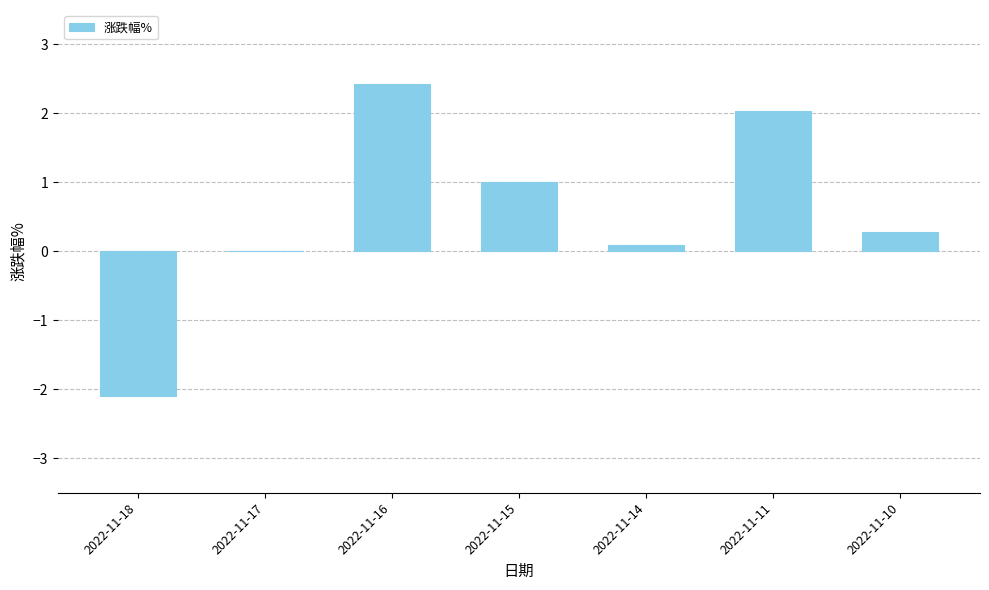

Approximately how many times larger is the value at 2022-11-15 compared to 2022-11-16?

0.4